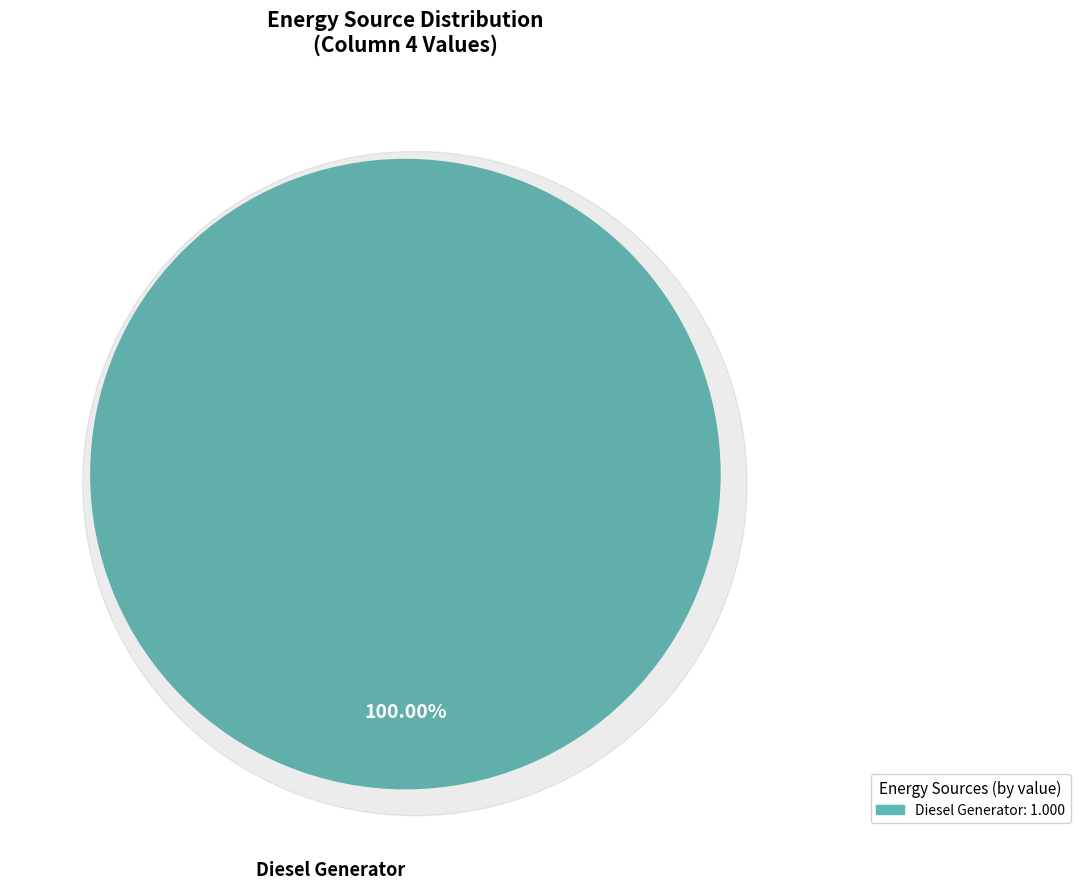

To the nearest percent, what is the combined percentage of Diesel Generator and Owned PV?

100%